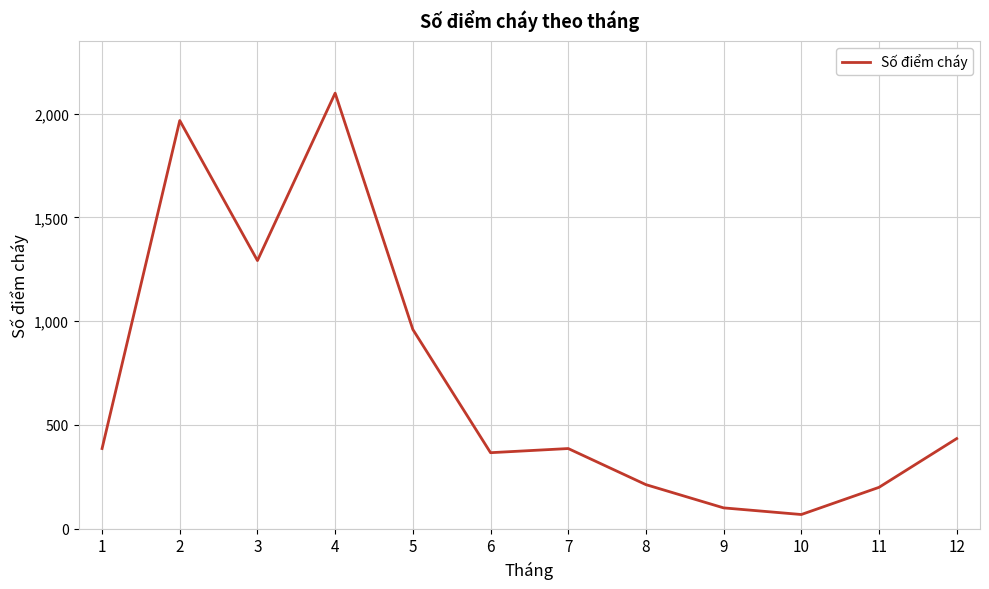

Where is the first local maximum?

2